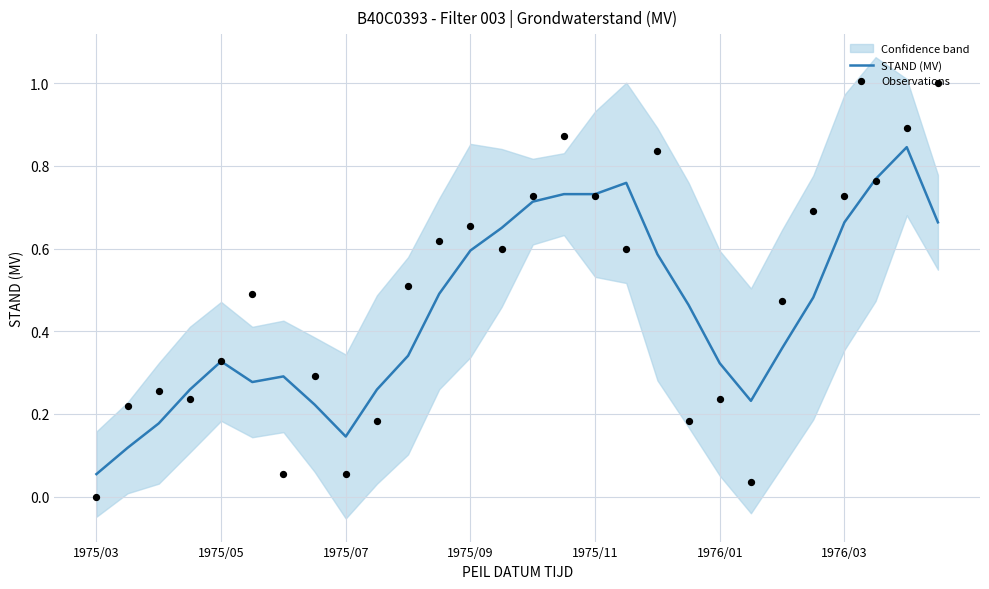

At which label does STAND (MV) reach its minimum?

1975/03